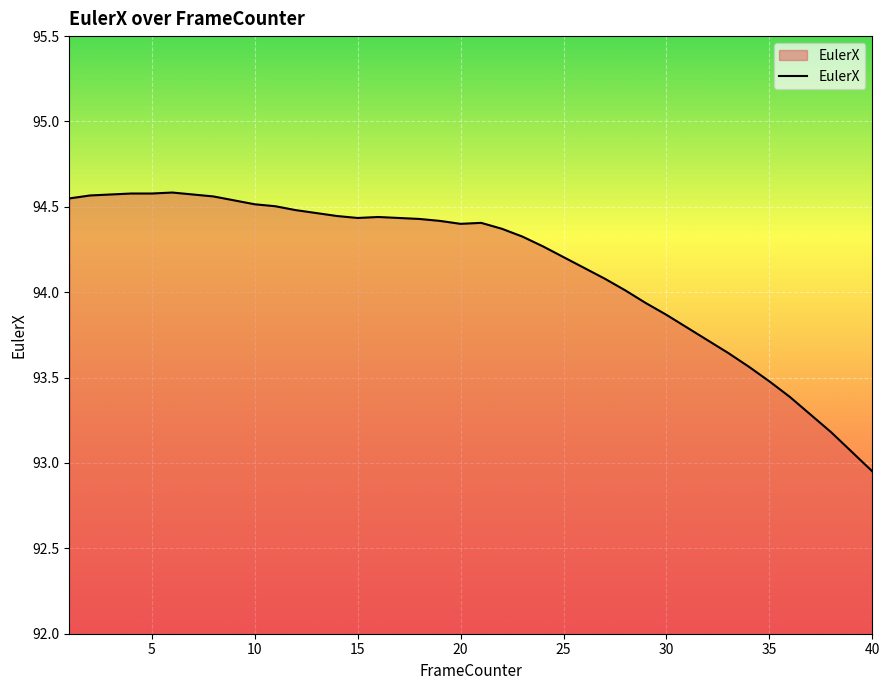

What is the difference between the maximum and minimum values?

1.6